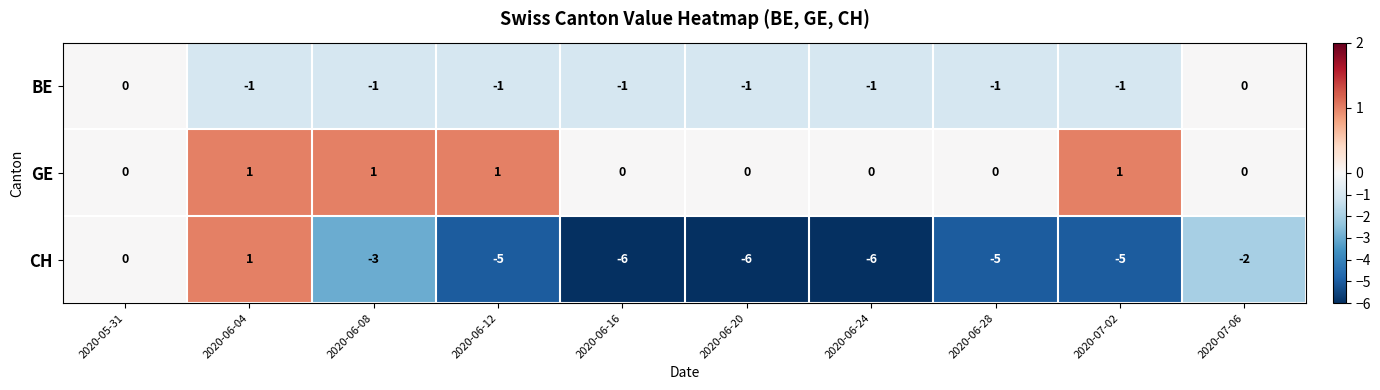

The value of GE at 2020-06-28 is -1. True or false?

False